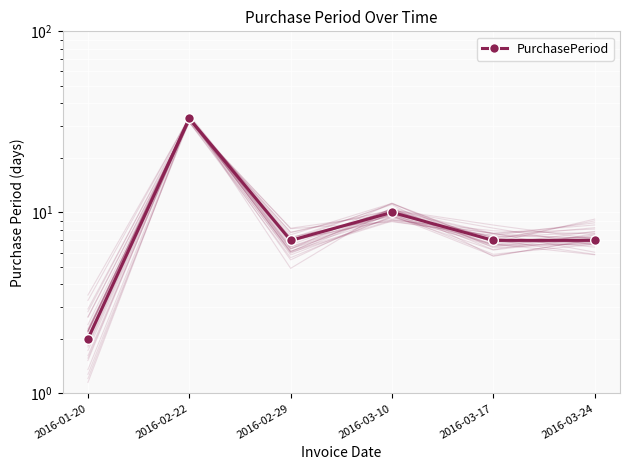

What is the maximum value shown in the chart?

33